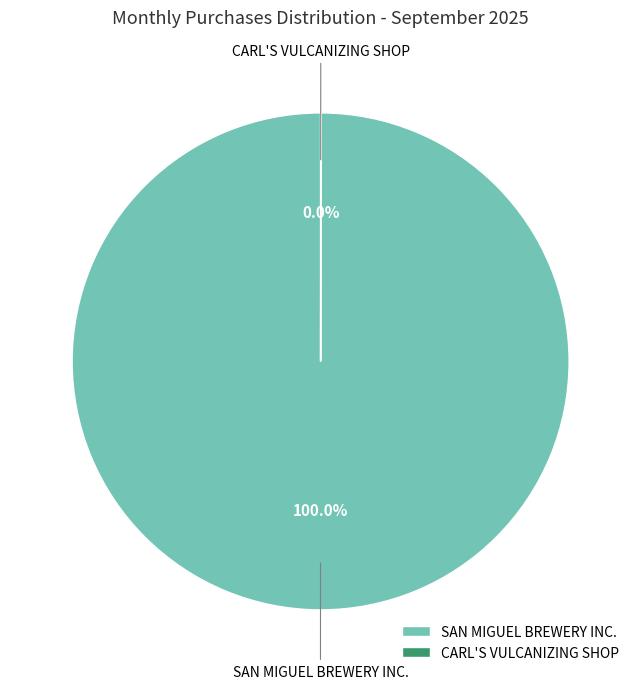

To the nearest percent, what portion does SAN MIGUEL BREWERY INC. represent?

100%